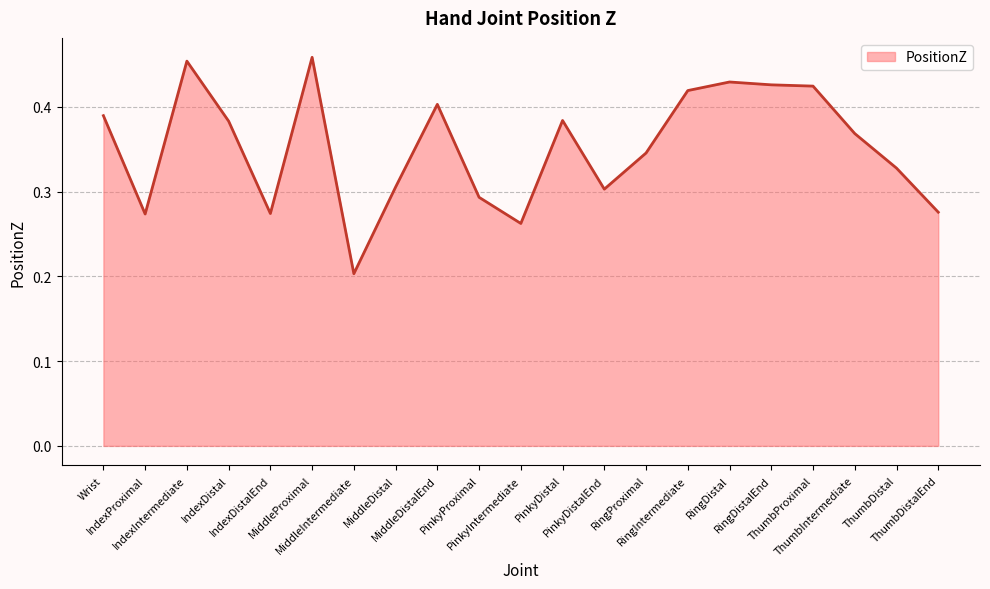

How many distinct data groups are displayed?

1